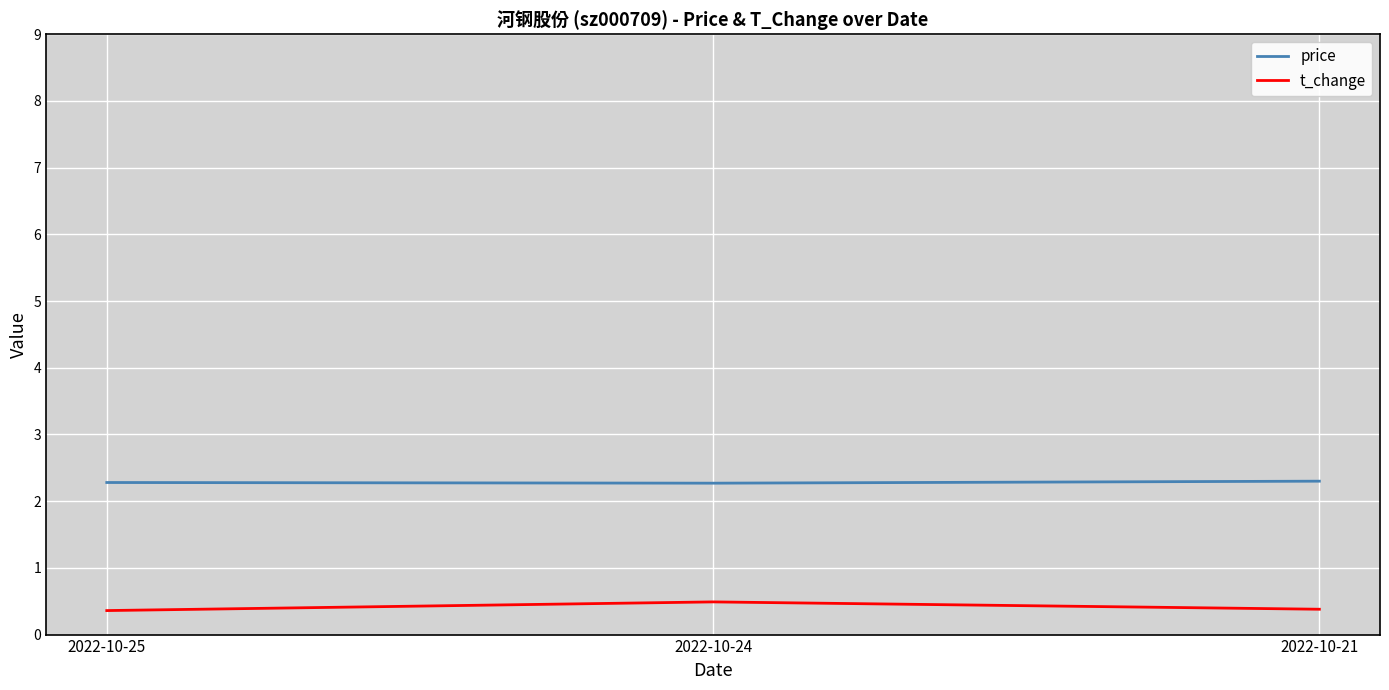

Rank the series by their average value, from lowest to highest.

t_change, price